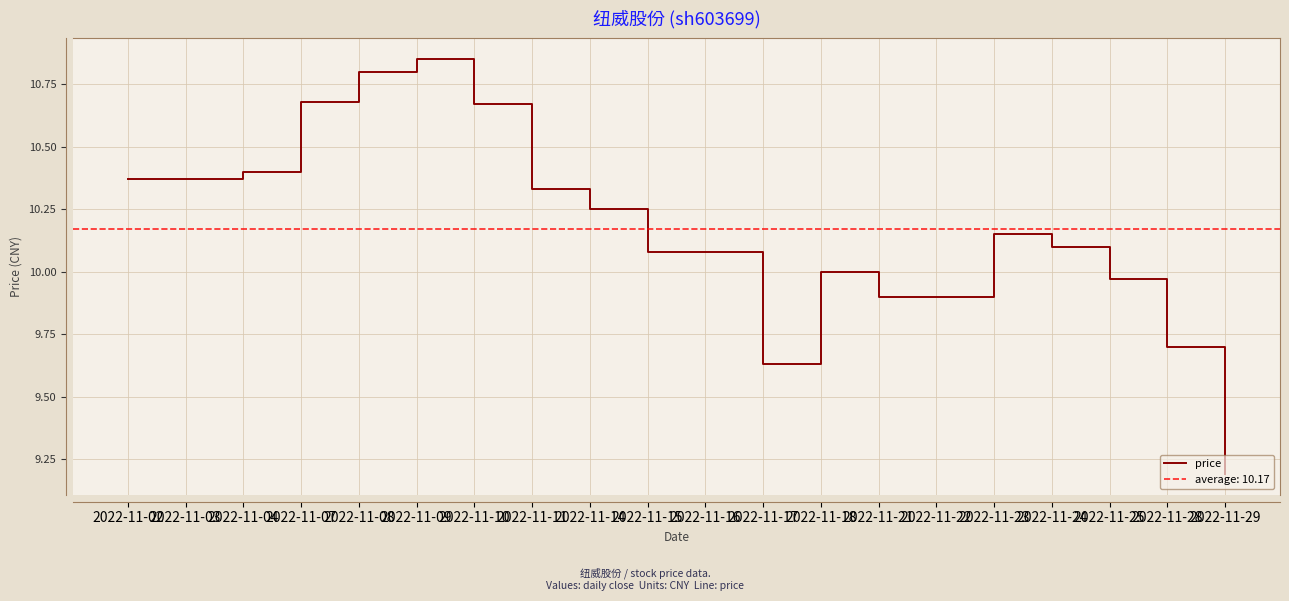

The chart shows a value of 9.9 at 2022-11-22. True or false?

True